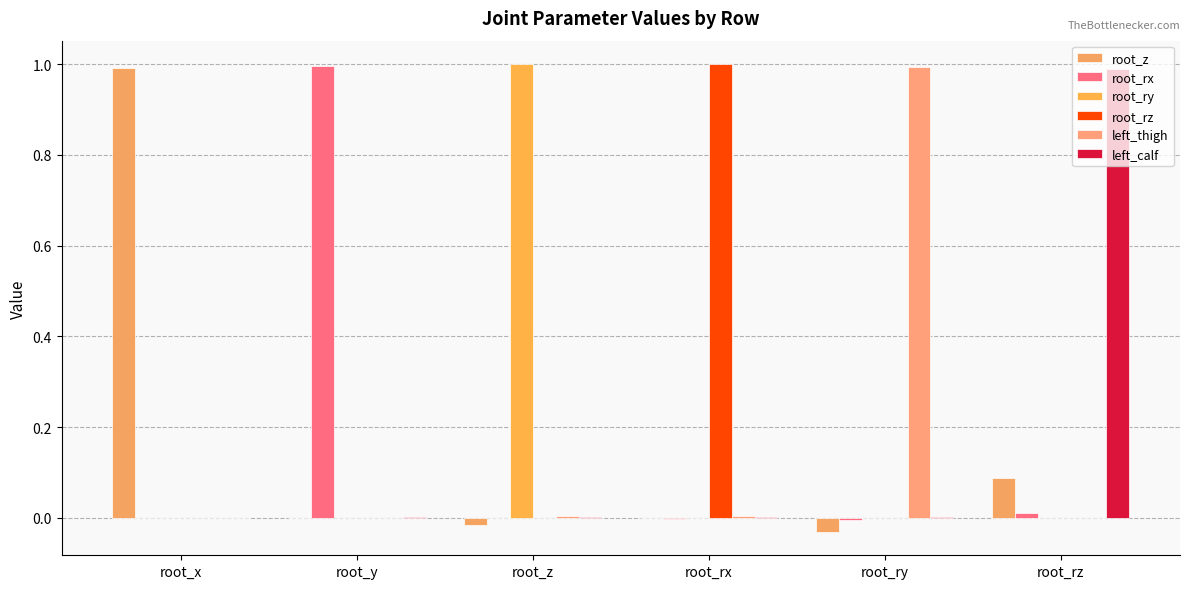

The root_z series shows 0.0 at root_rx. True or false?

False